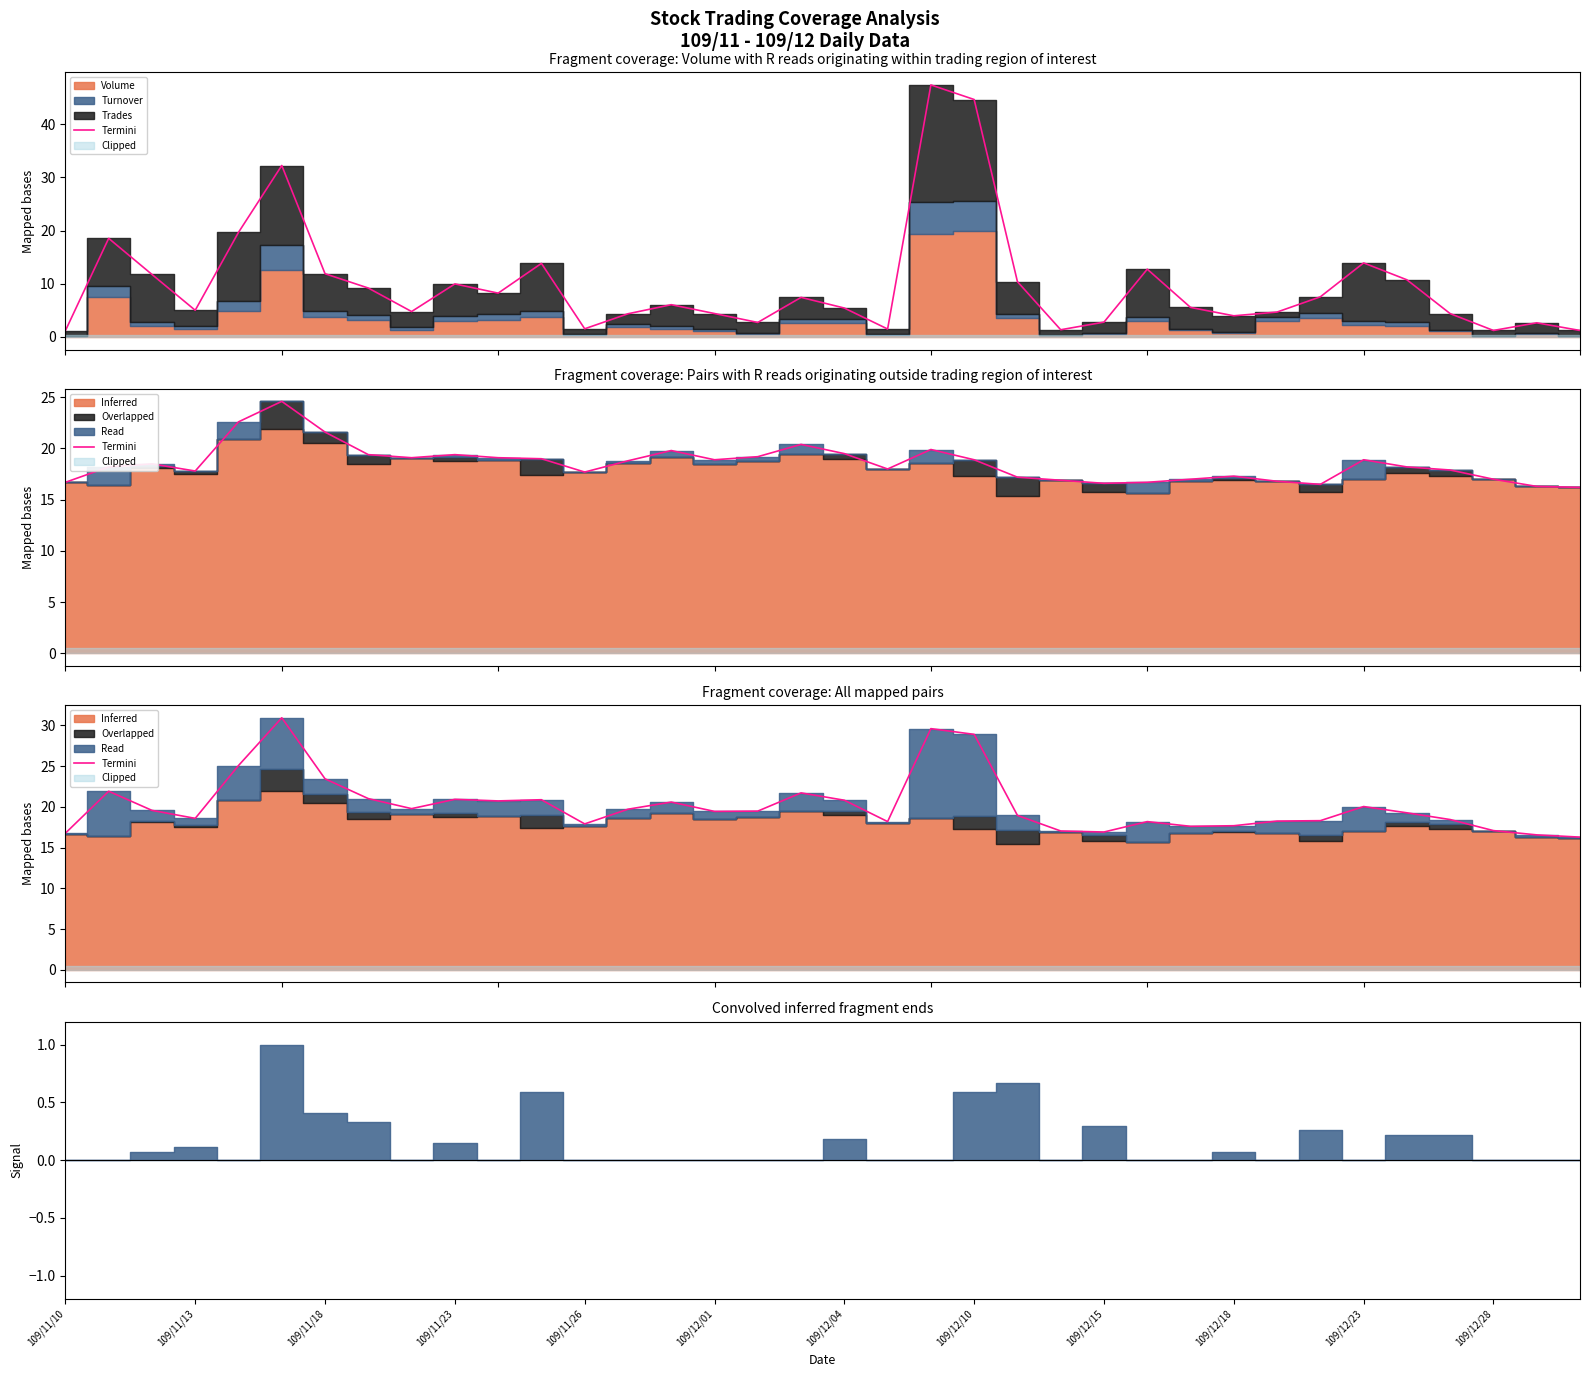

What is the value of the 29th point from the left?

18.3